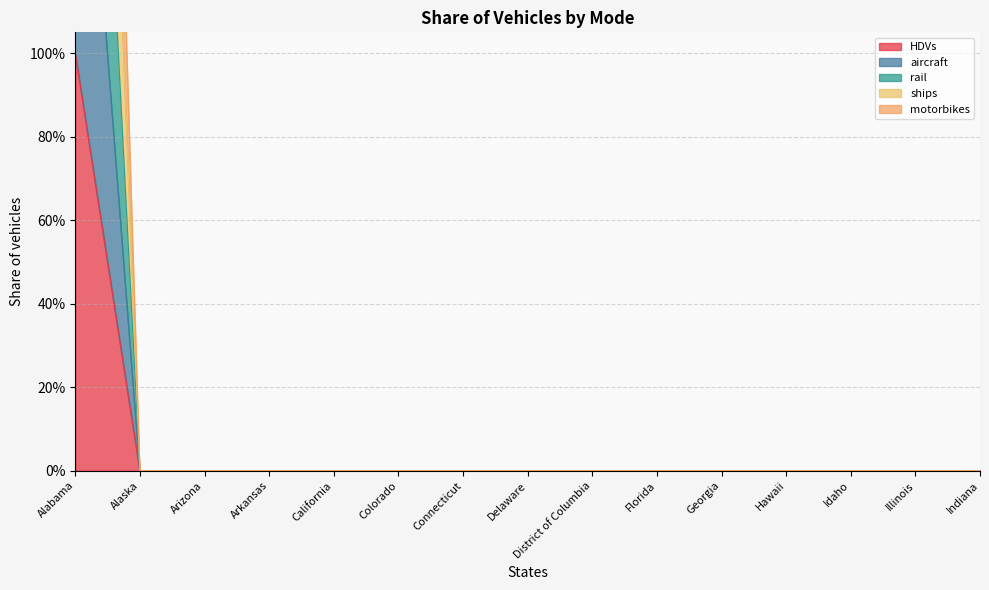

Reading left to right, what are all the values shown in this chart?

HDVs: 1	0	0	0	0	0	0	0	0	0	0	0	0	0	0
aircraft: 2	0	0	0	0	0	0	0	0	0	0	0	0	0	0
rail: 3	0	0	0	0	0	0	0	0	0	0	0	0	0	0
ships: 4	0	0	0	0	0	0	0	0	0	0	0	0	0	0
motorbikes: 5	0	0	0	0	0	0	0	0	0	0	0	0	0	0